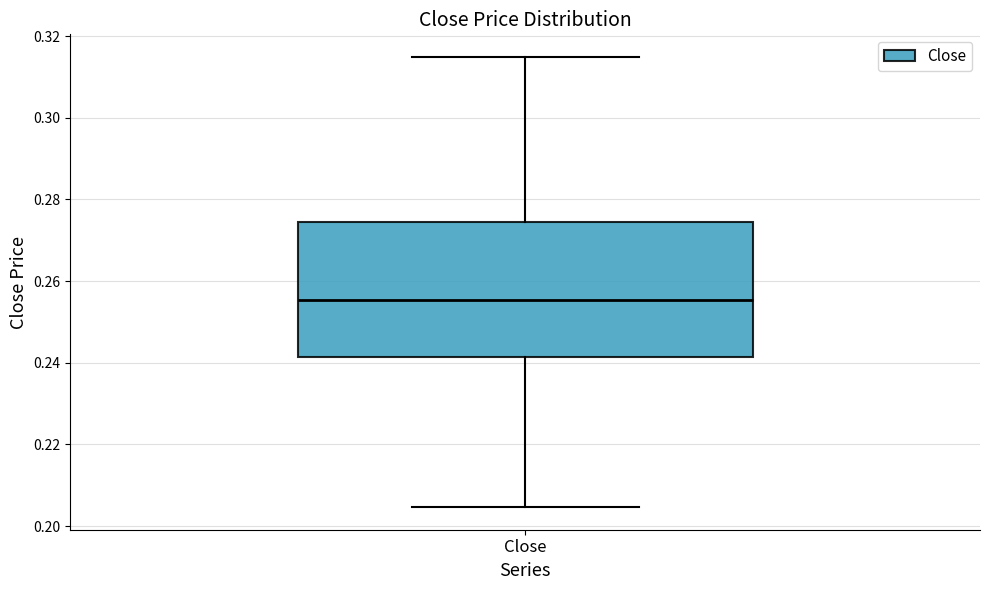

Transcribe this box plot: give where the median line is, the range the box spans, and where the two whiskers end, as read against the y-axis. The values are not printed on the chart, so give them approximately, as read against the axis.

median 0.256, box 0.242 to 0.274, whiskers 0.204 to 0.314